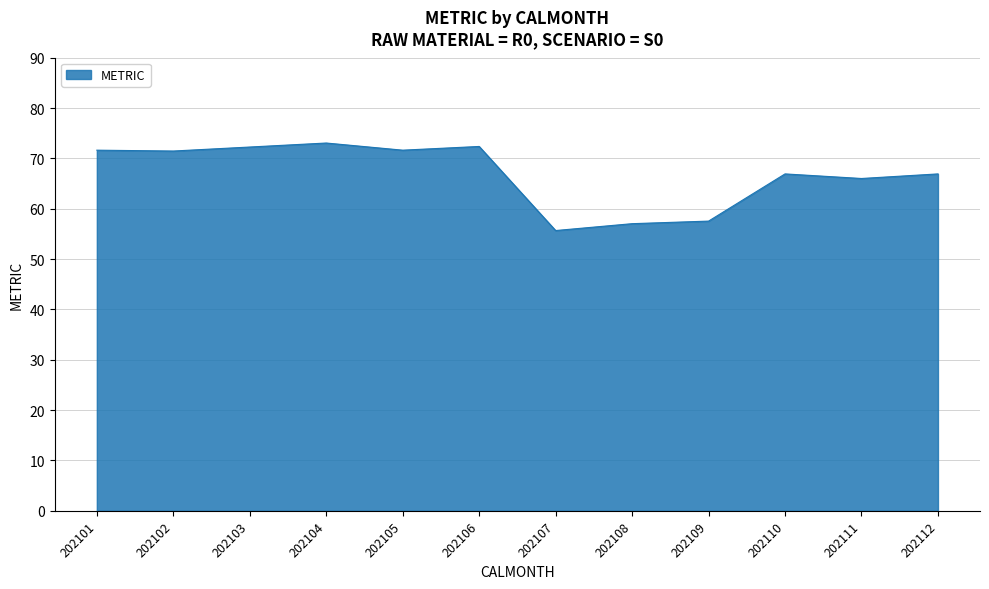

What is the minimum value shown in the chart?

55.7